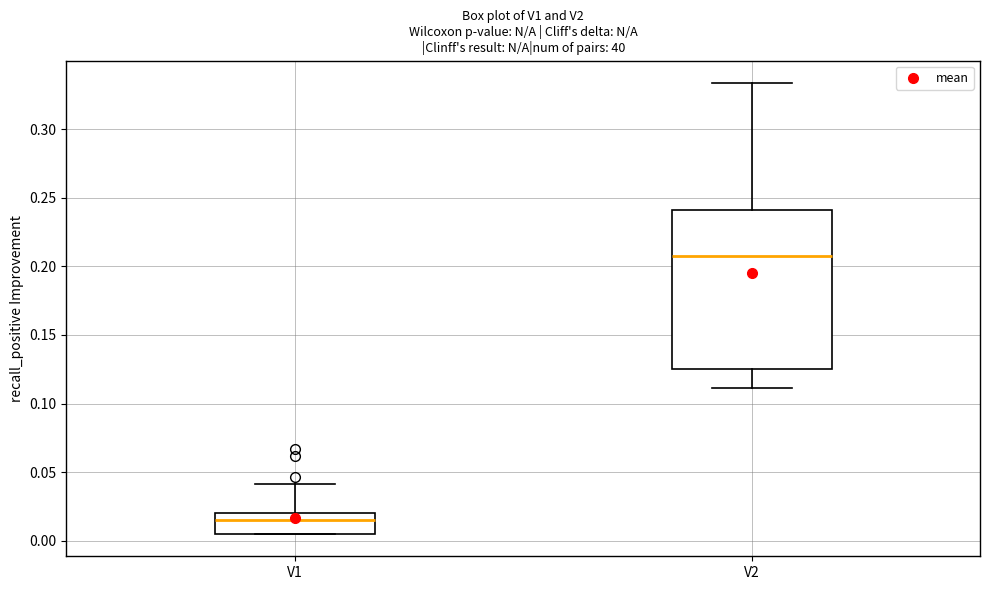

Comparing the boxes themselves (not the whiskers), which one is the tallest?

V2